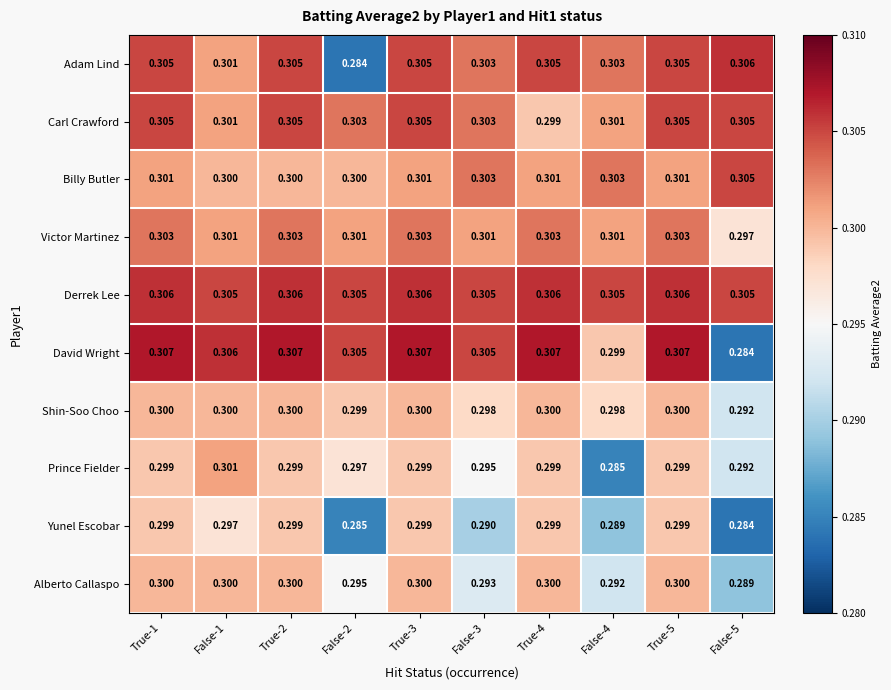

Between False-2 and False-4, which series saw the biggest shift?

Adam Lind